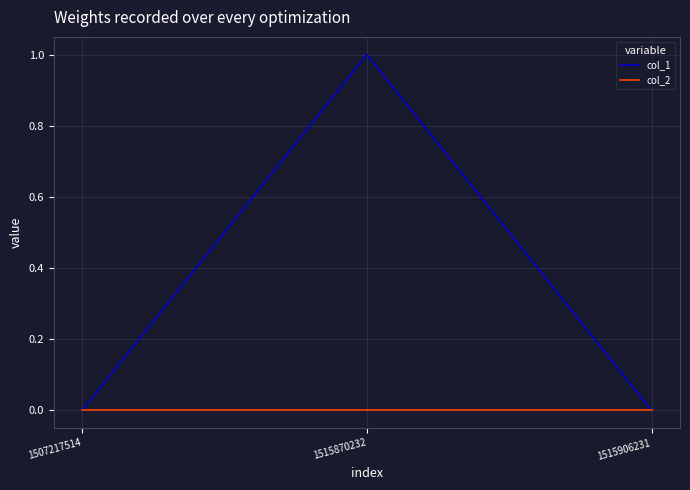

What are all the series names shown in the legend?

col_1, col_2